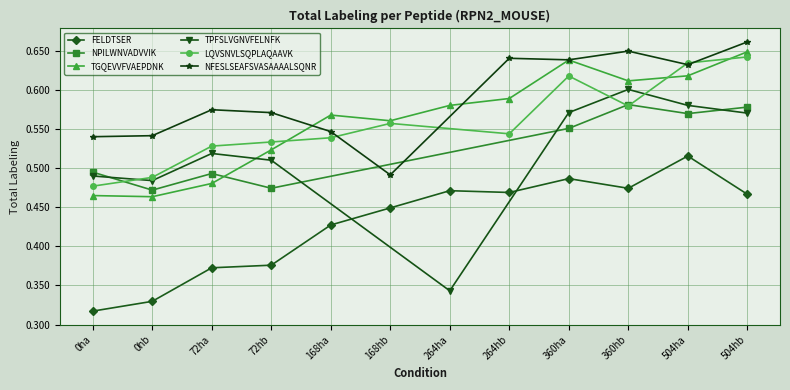

List the labels in order of NFESLSEAFSVASAAAALSQNR value, largest first.

504hb, 360hb, 264hb, 360ha, 504ha, 72ha, 72hb, 168ha, 0hb, 0ha, 168hb, 264ha